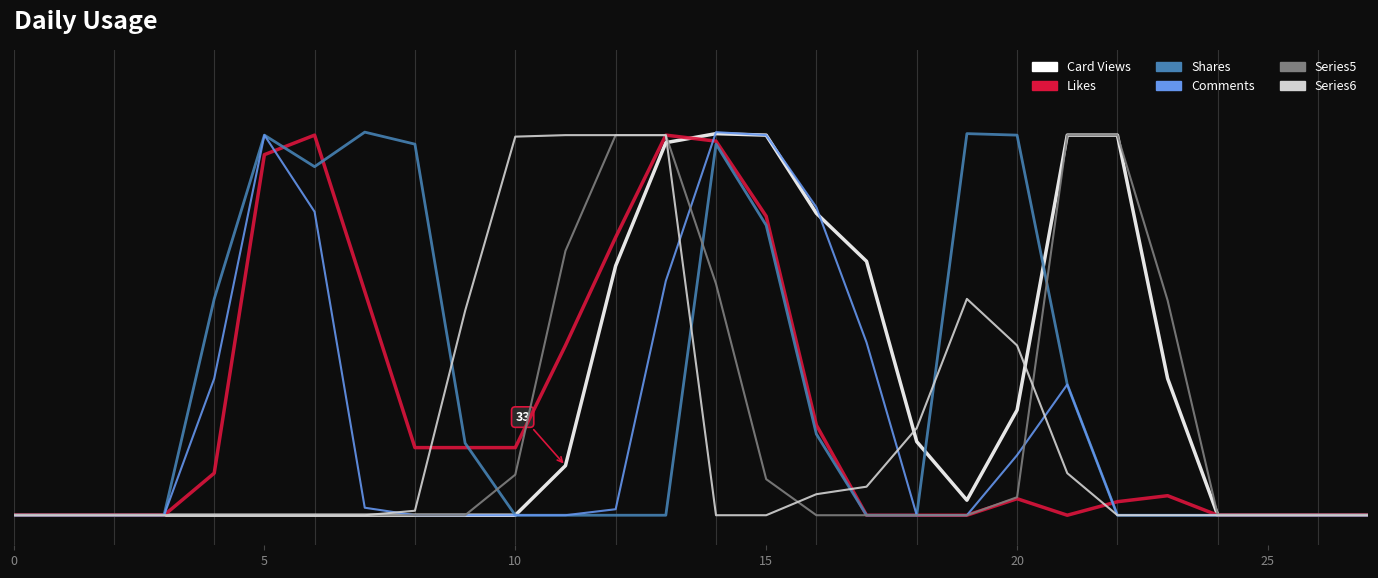

After their last crossing, which series has the higher values: Card Views or Shares?

Card Views